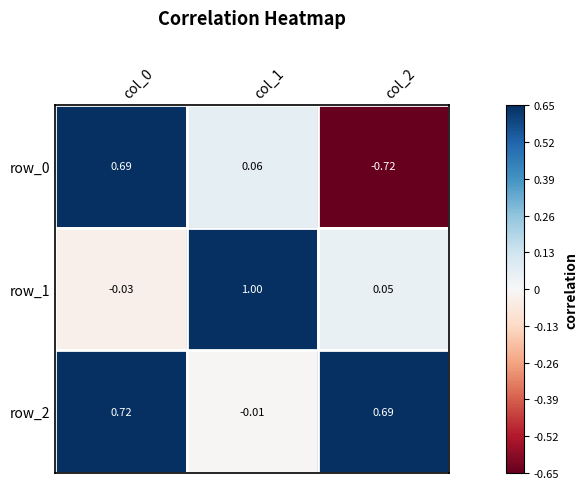

What is the sum of all row_1 values?

1.0